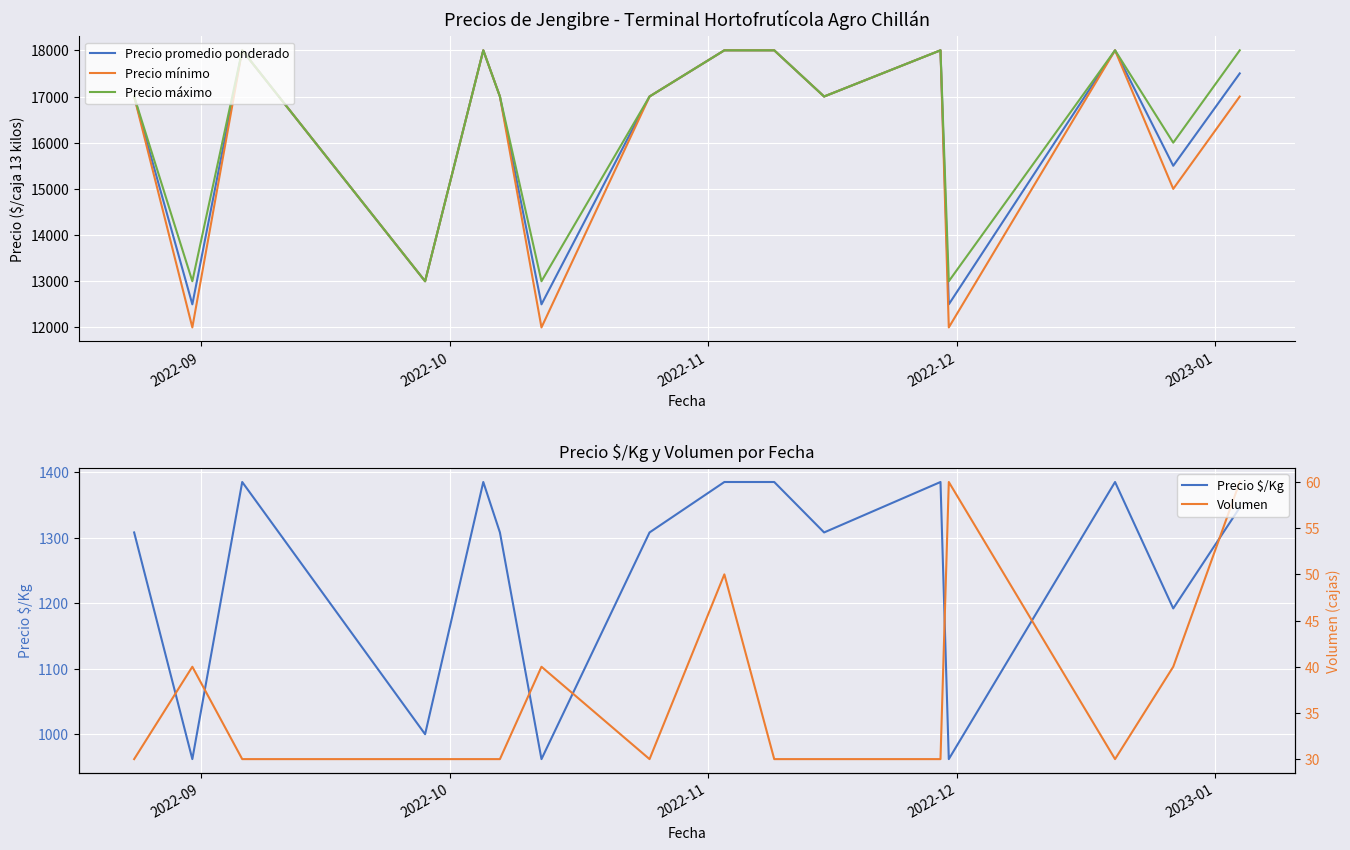

What is the maximum value for Volumen?

60